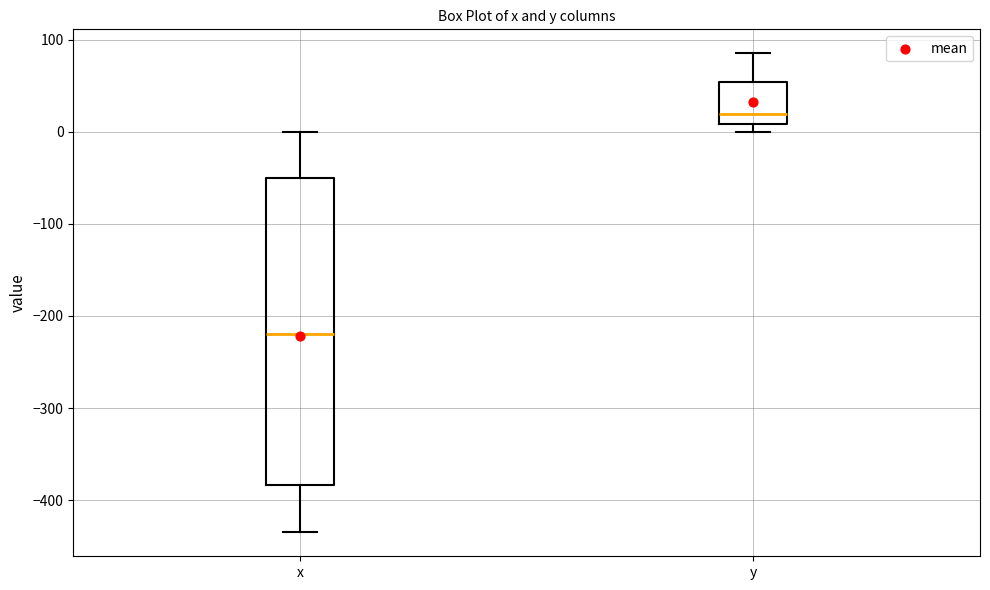

Reading left to right, transcribe this box plot: for each box, give where its median line is, the range the box spans, and where its two whiskers end, as read against the y-axis. The values are not printed on the chart, so give them approximately, as read against the axis.

x: median -220, box -380 to -50, whiskers -430 to 0
y: median 20, box 10 to 50, whiskers 0 to 90